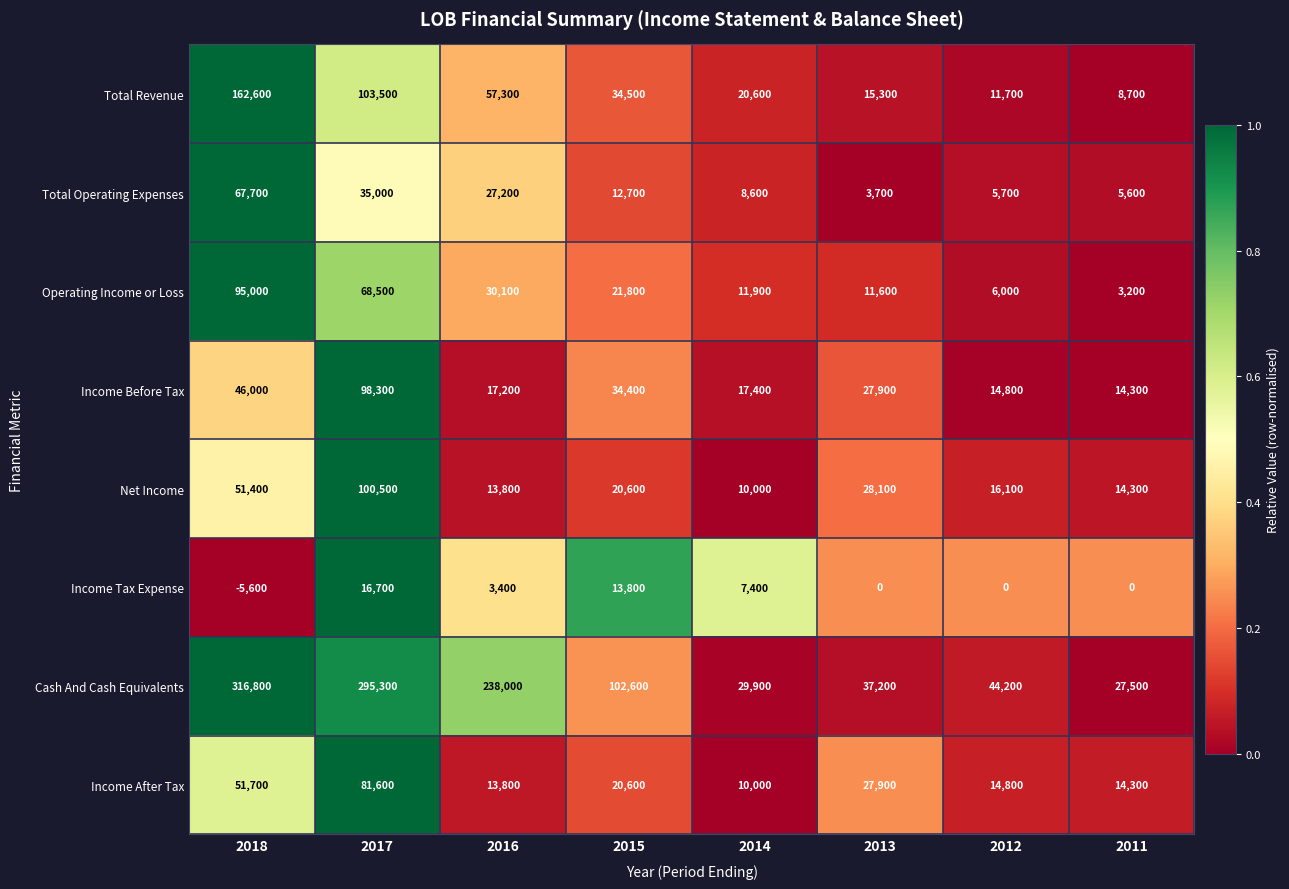

Which series changed the most between 2014 and 2013?

Net Income